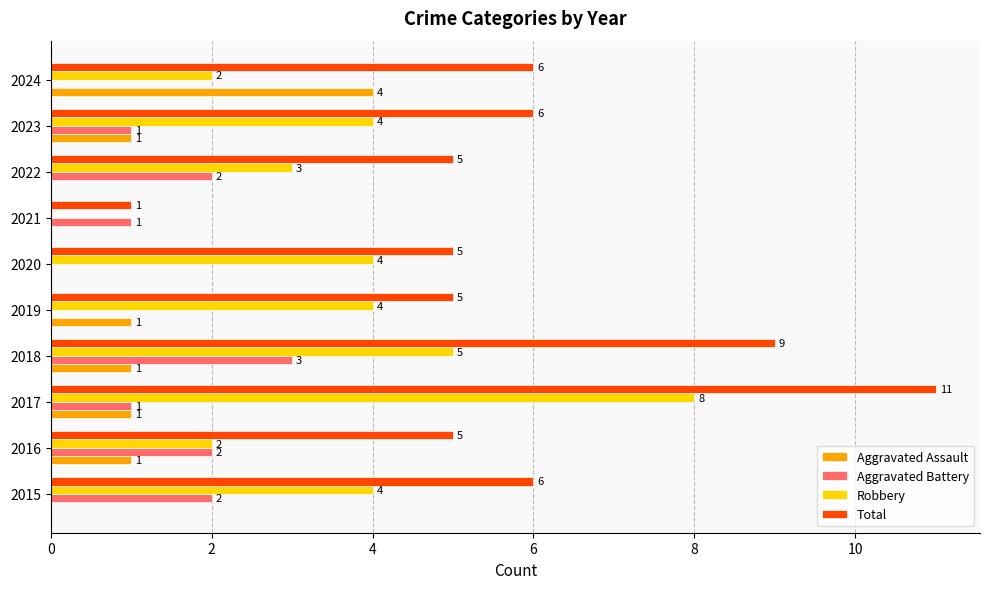

Which series has the largest range (max minus min)?

Total